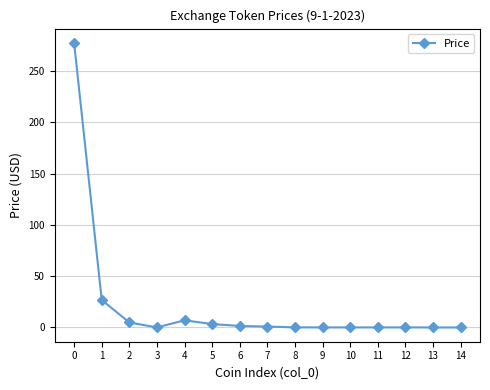

What is the greatest value displayed?

277.5